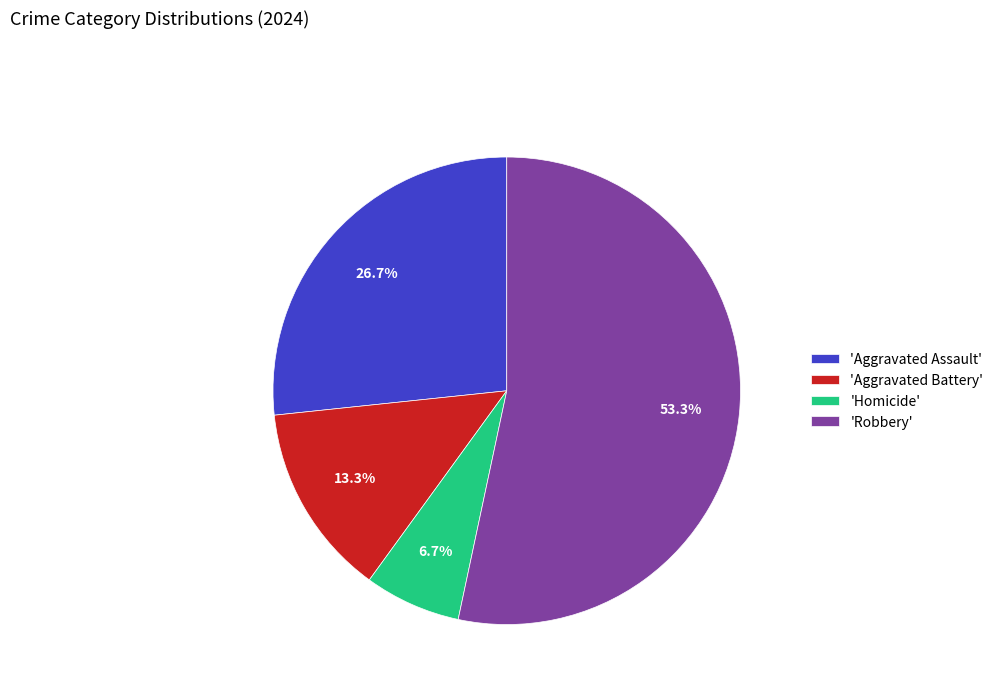

Rank the categories by value from highest to lowest.

'Robbery', 'Aggravated Assault', 'Aggravated Battery', 'Homicide'